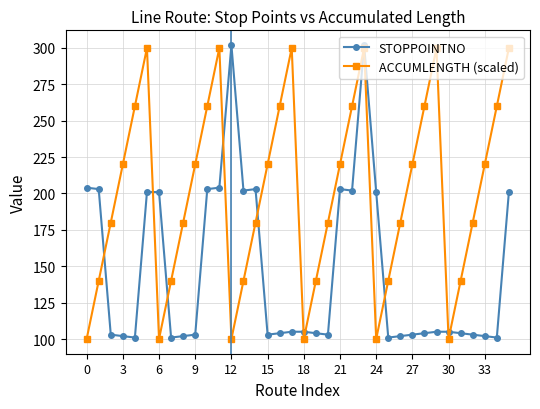

How many series are shown in this chart?

2